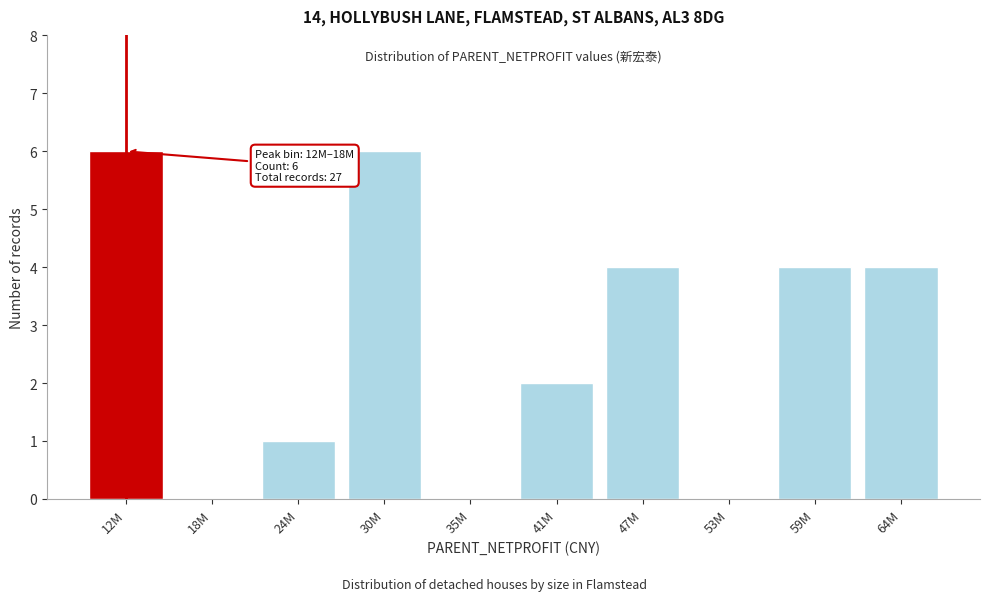

Reading right to left, what are all the values shown in this chart?

64M=4	59M=4	53M=0	47M=4	41M=2	35M=0	30M=6	24M=1	18M=0	12M=6